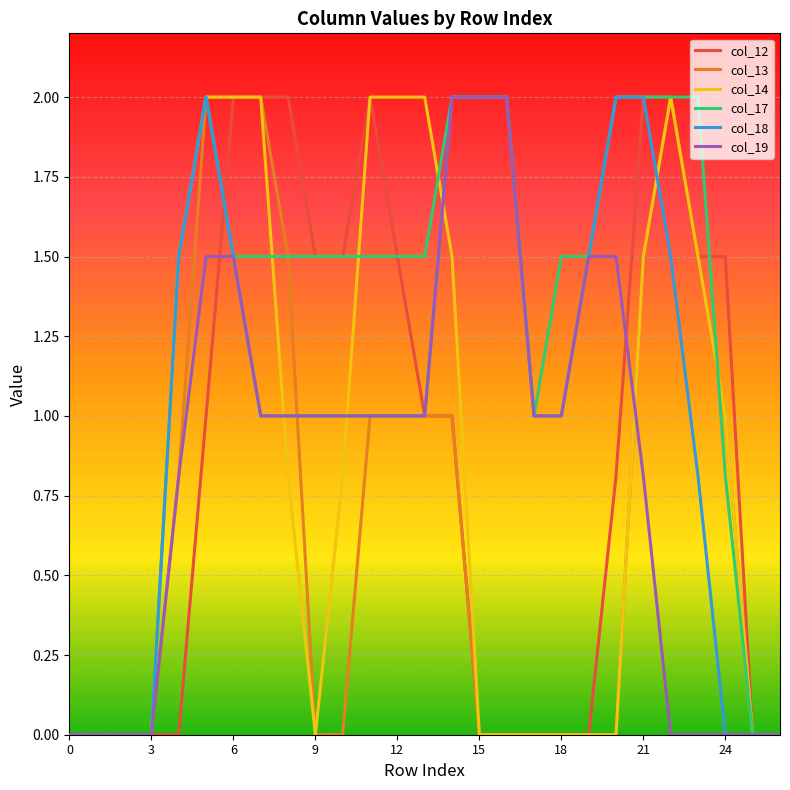

What are all the series names shown in the legend?

col_12, col_13, col_14, col_17, col_18, col_19